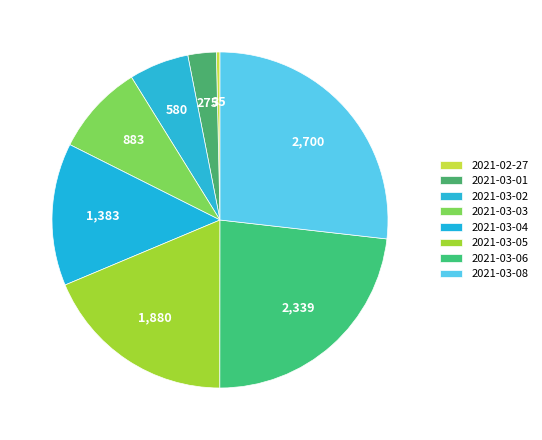

Does 2021-03-03 represent more than half of the total?

No